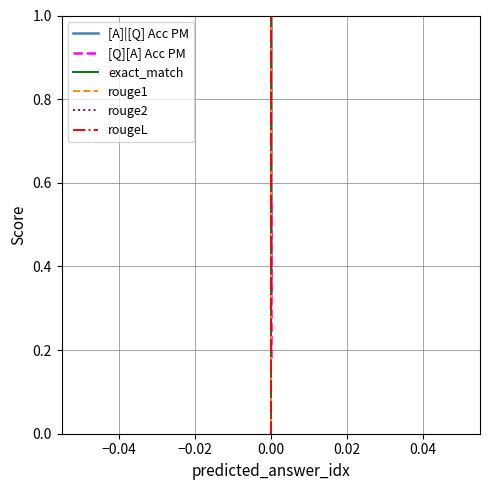

What is the total value across all series at 0.00?

0.5